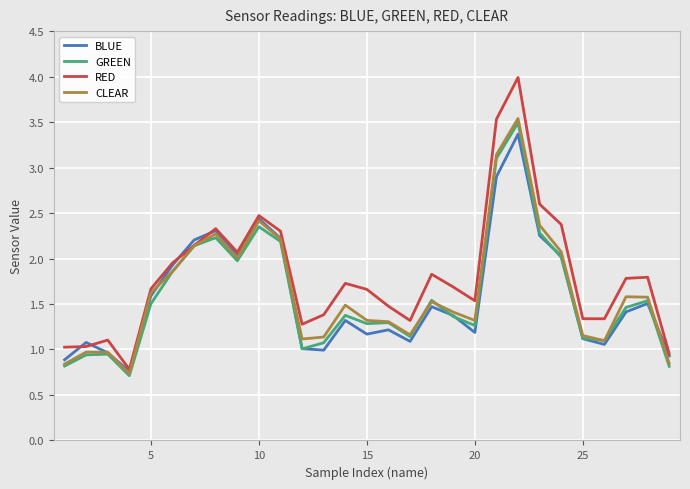

Which series has the widest spread of values?

RED